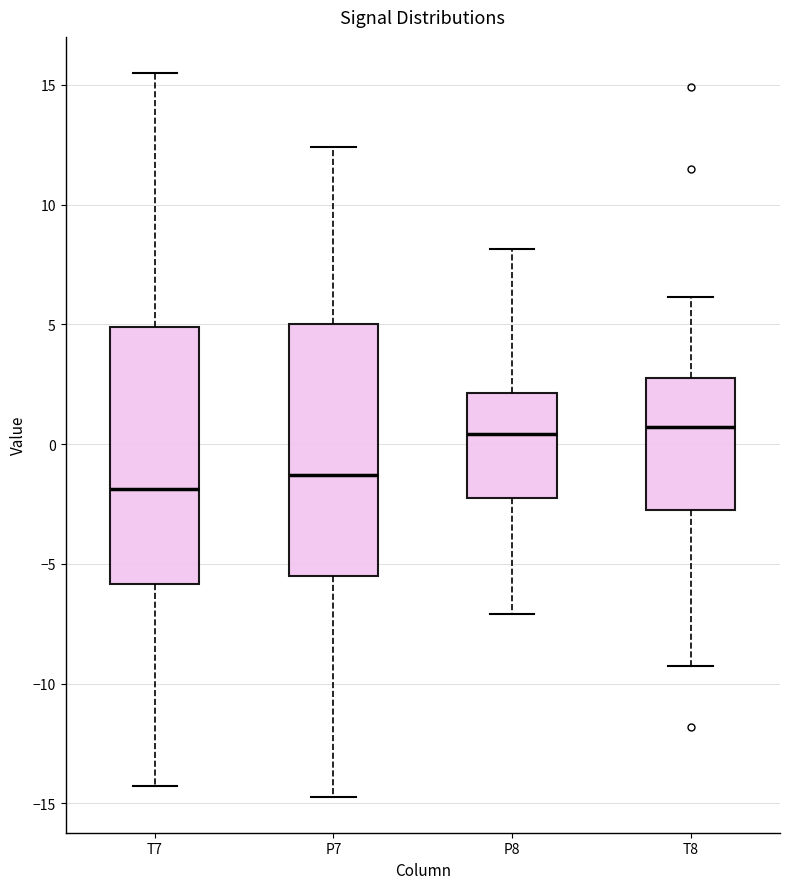

Which box has the lowest median line?

T7